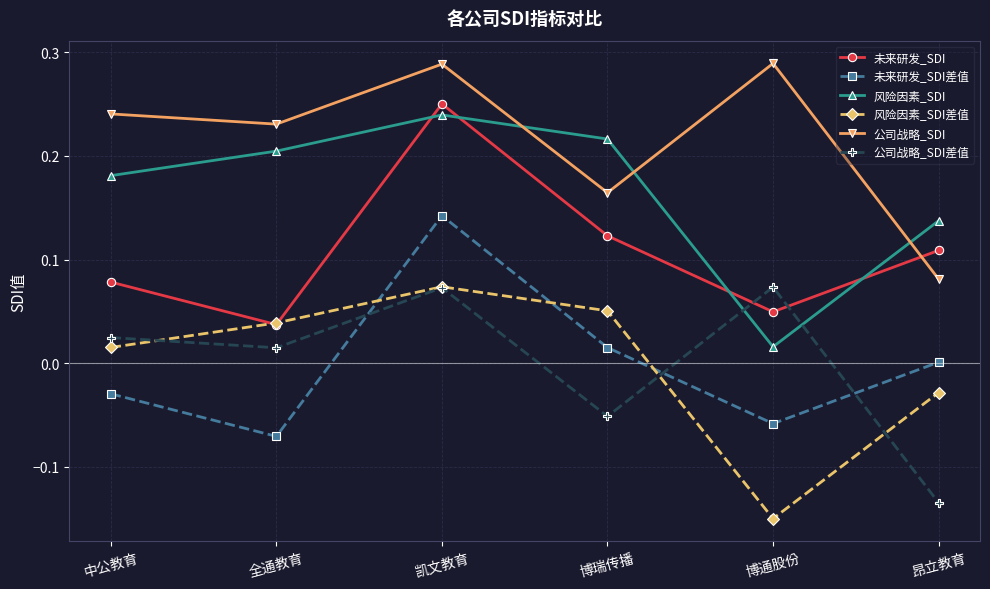

Is this an area chart (filled region under the line)?

No